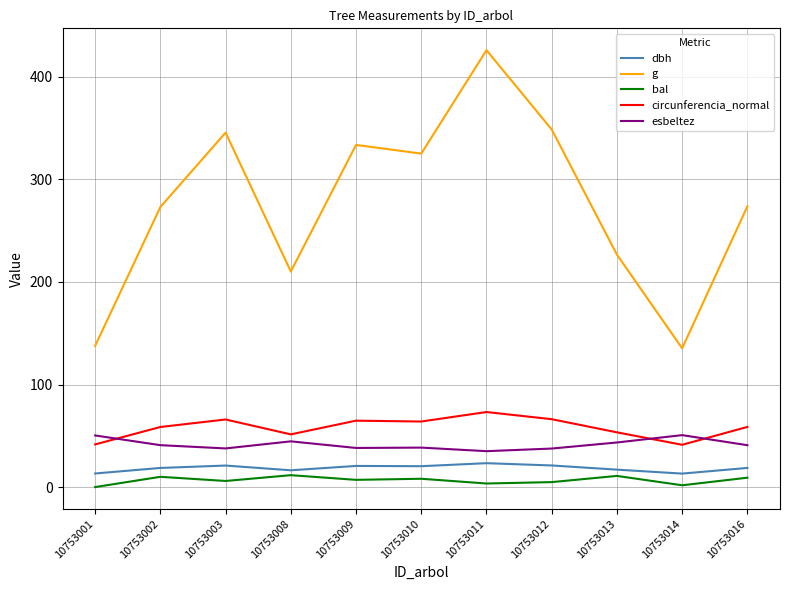

Which series has the largest range (max minus min)?

g